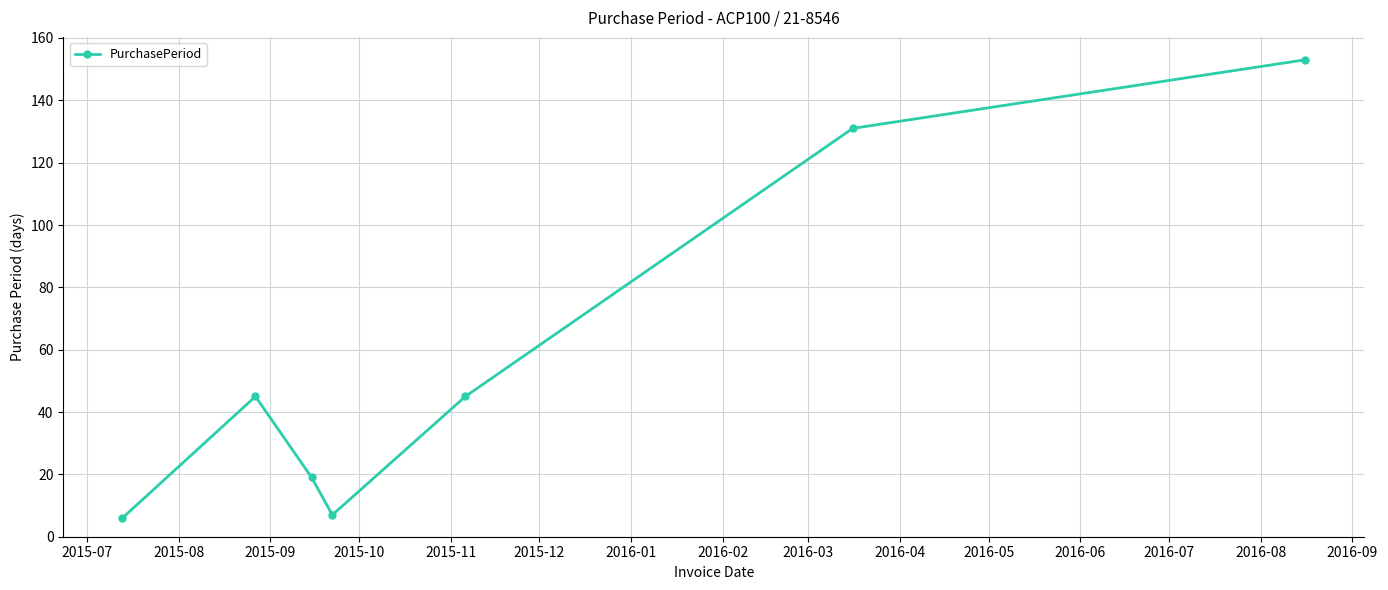

How many interior local valleys (lower than both neighbors) does the data have?

1